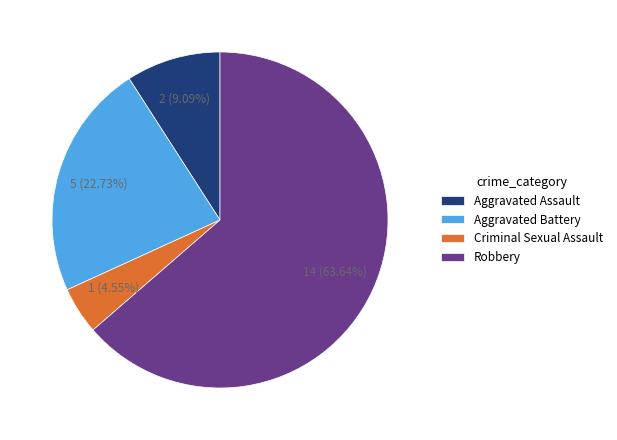

To the nearest percent, what is the difference between the Aggravated Assault and Robbery slice percentages?

55%